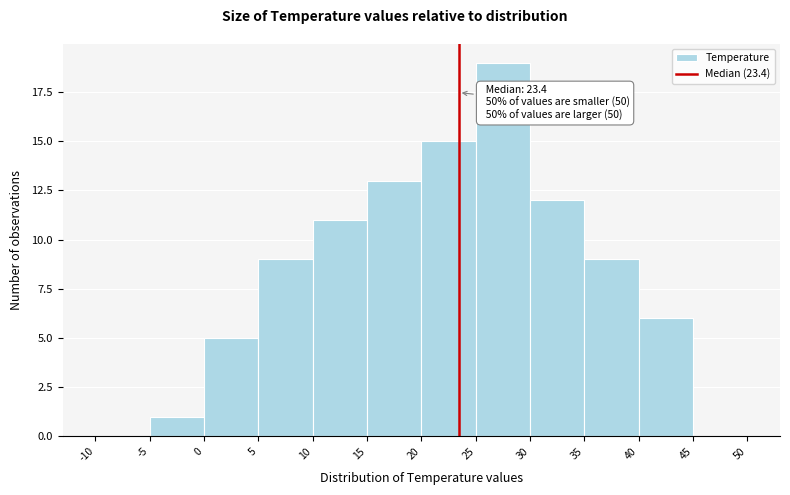

Over which range of the x-axis is the bar tallest?

25 to 30